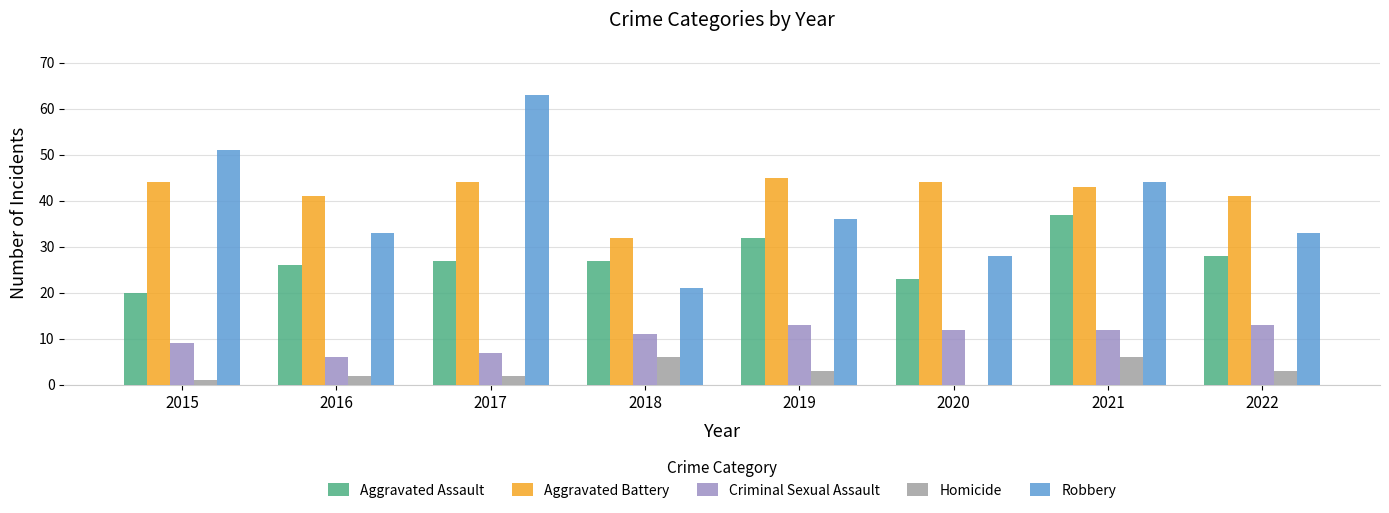

Is it true that Homicide equals 2 at 2021?

False